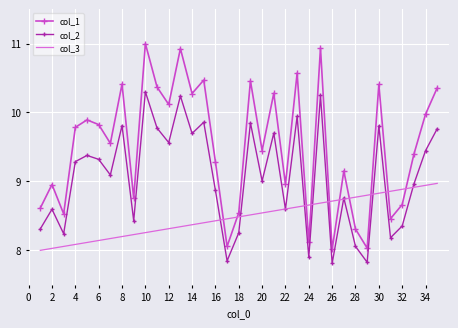

Which series has the largest total across all categories?

col_1